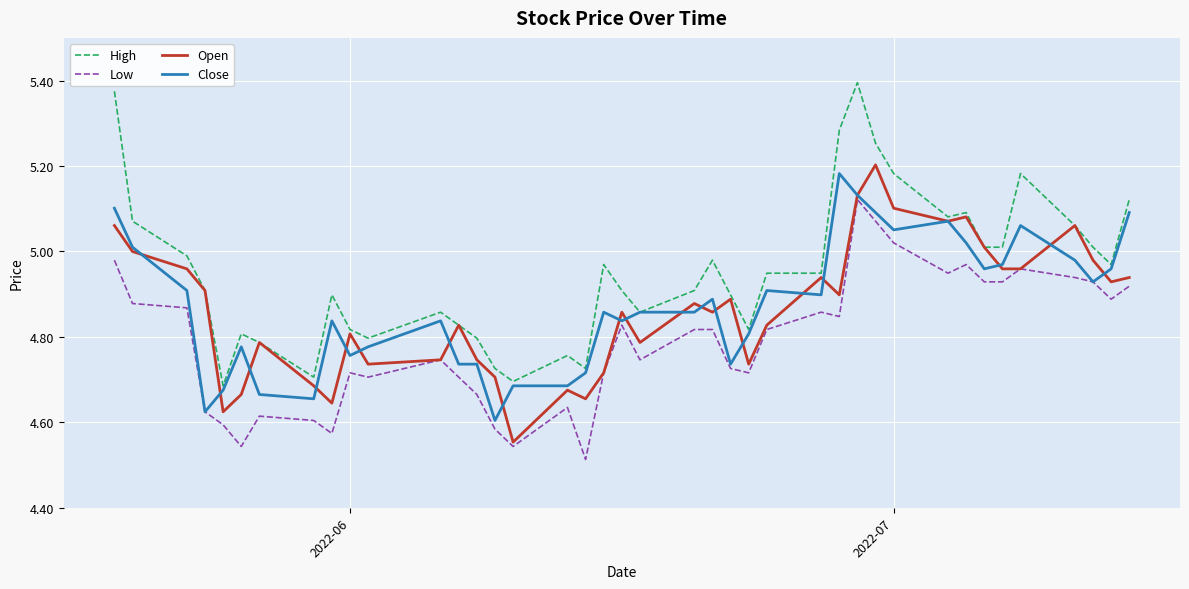

True or false: Low and High intersect in this chart.

False